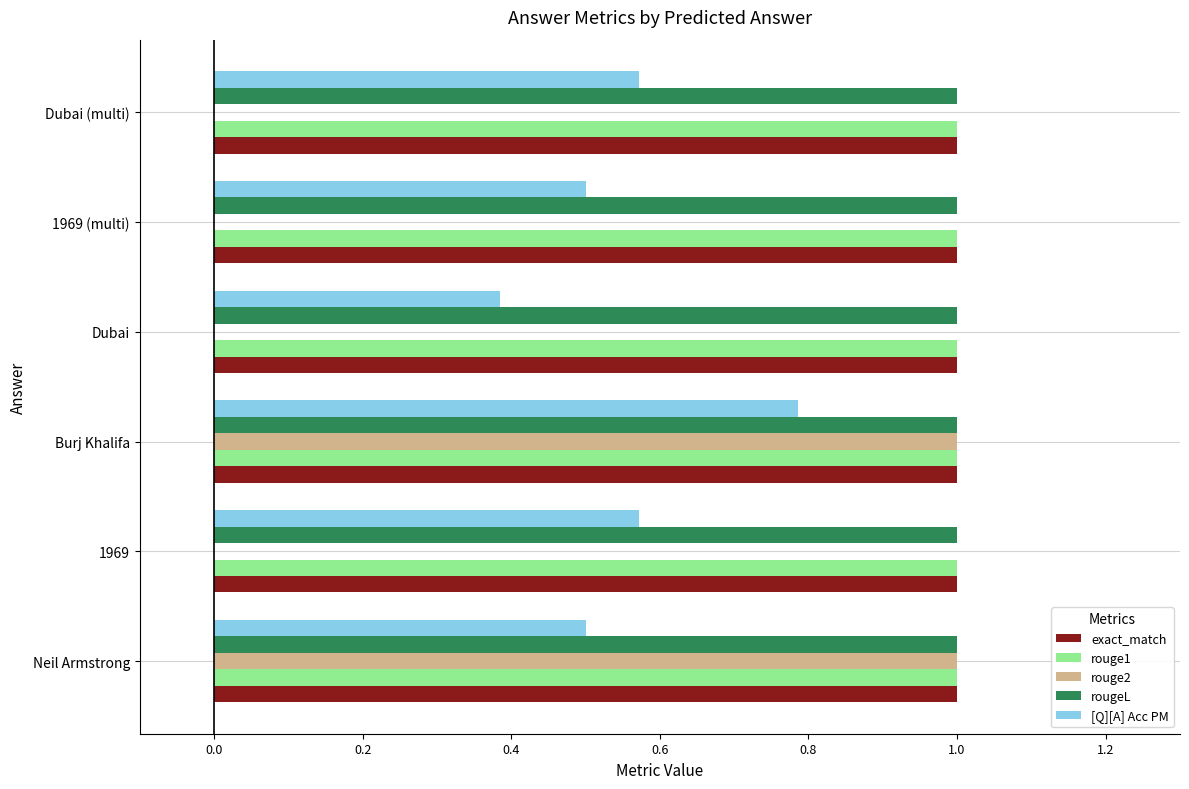

Is it true that rouge1 equals 1.5 at Dubai (multi)?

False